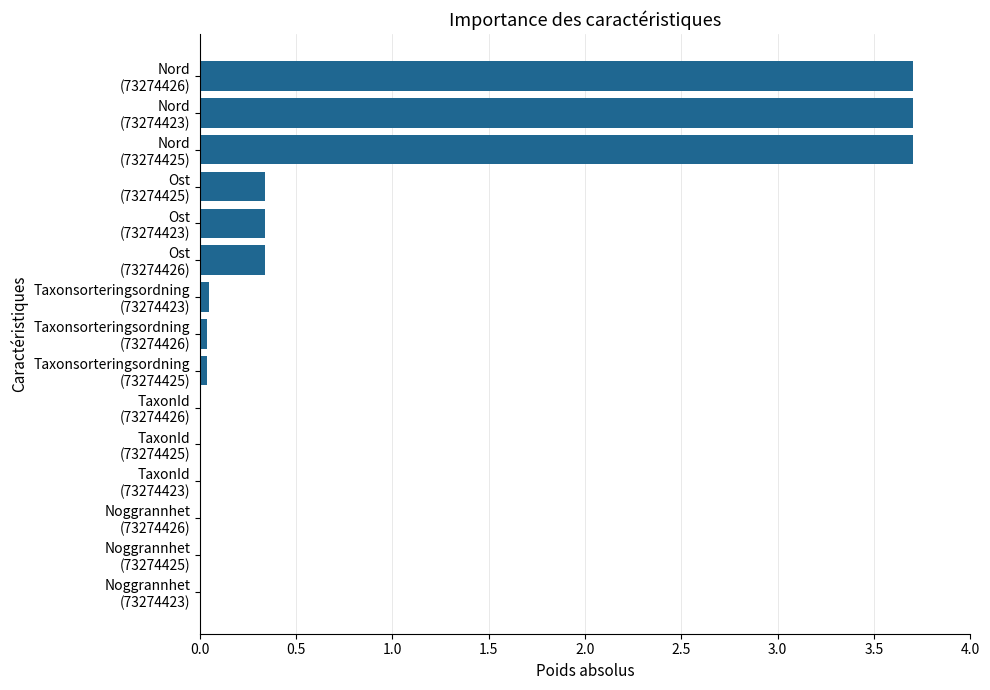

What is the greatest value displayed?

3.7